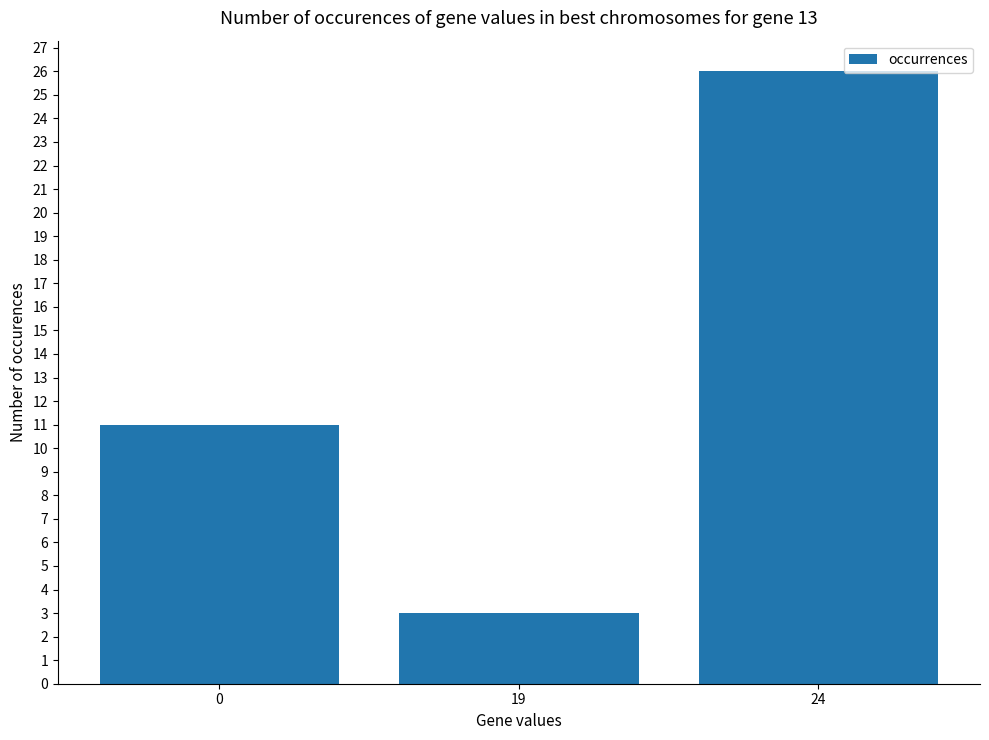

What is the minimum value shown in the chart?

3